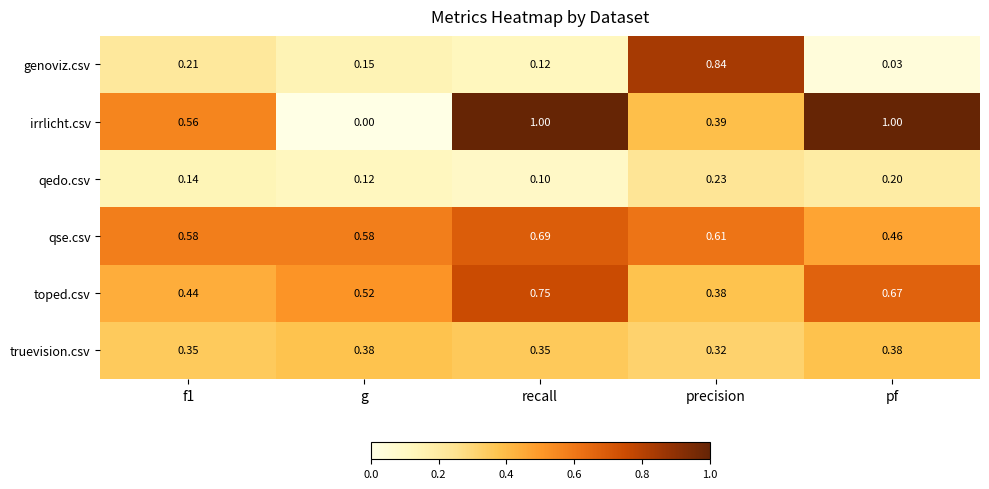

At which label does irrlicht.csv reach its minimum?

g